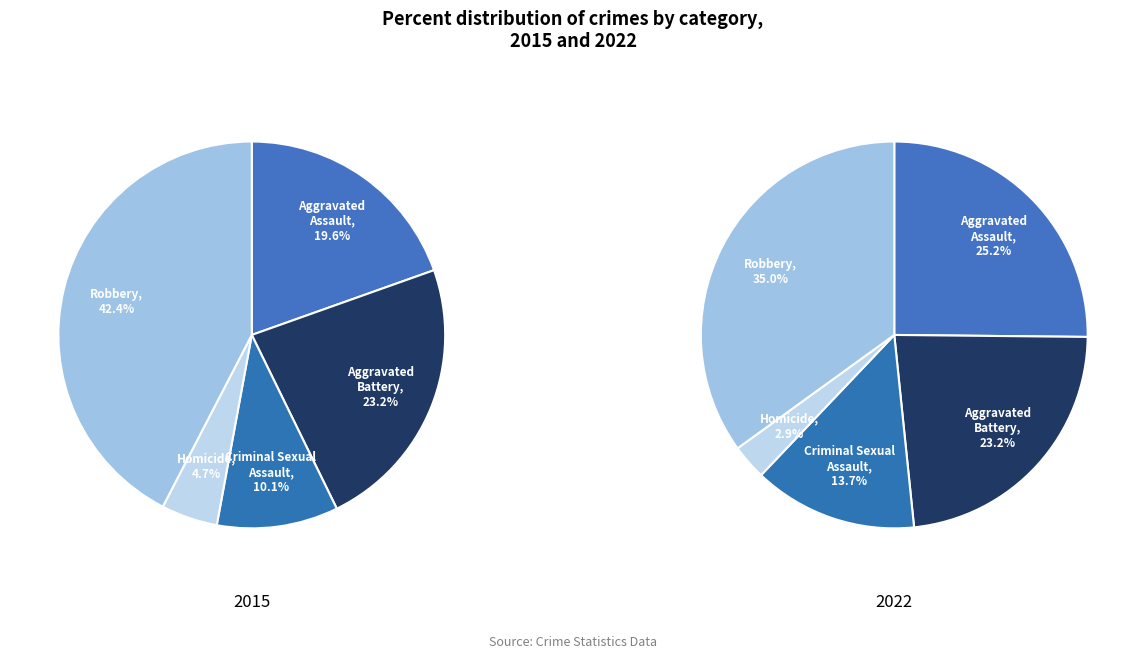

Rank the series by their maximum value, from lowest to highest.

2022, 2015